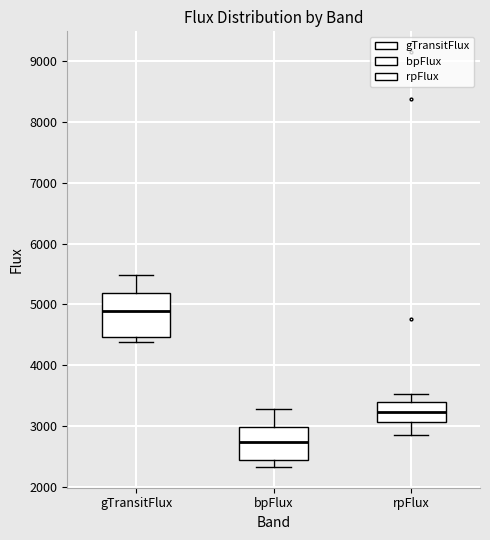

Where is the upper edge of the box for bpFlux on the y-axis? The values are not printed on the chart, so give them approximately, as read against the axis.

3000